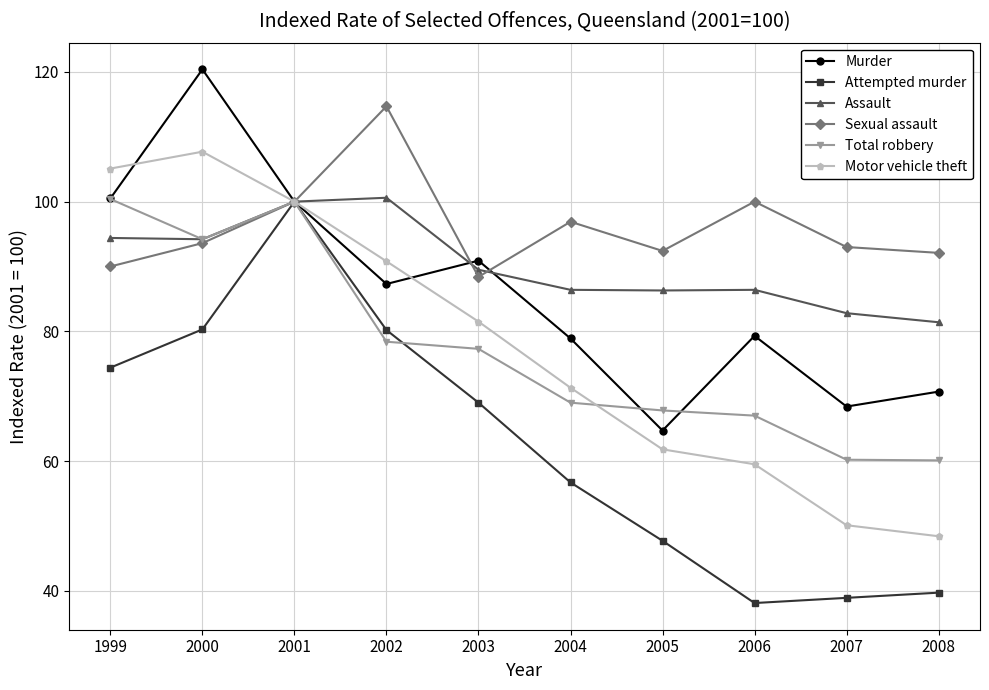

What is the difference between the maximum and minimum values in the Motor vehicle theft series?

59.3